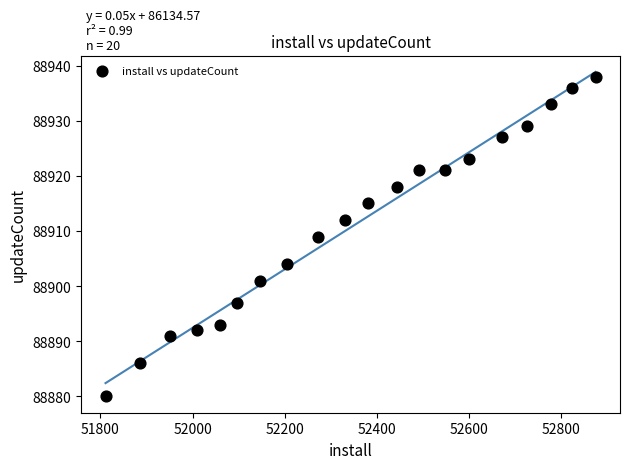

What is the range of Y values (max minus min)?

58